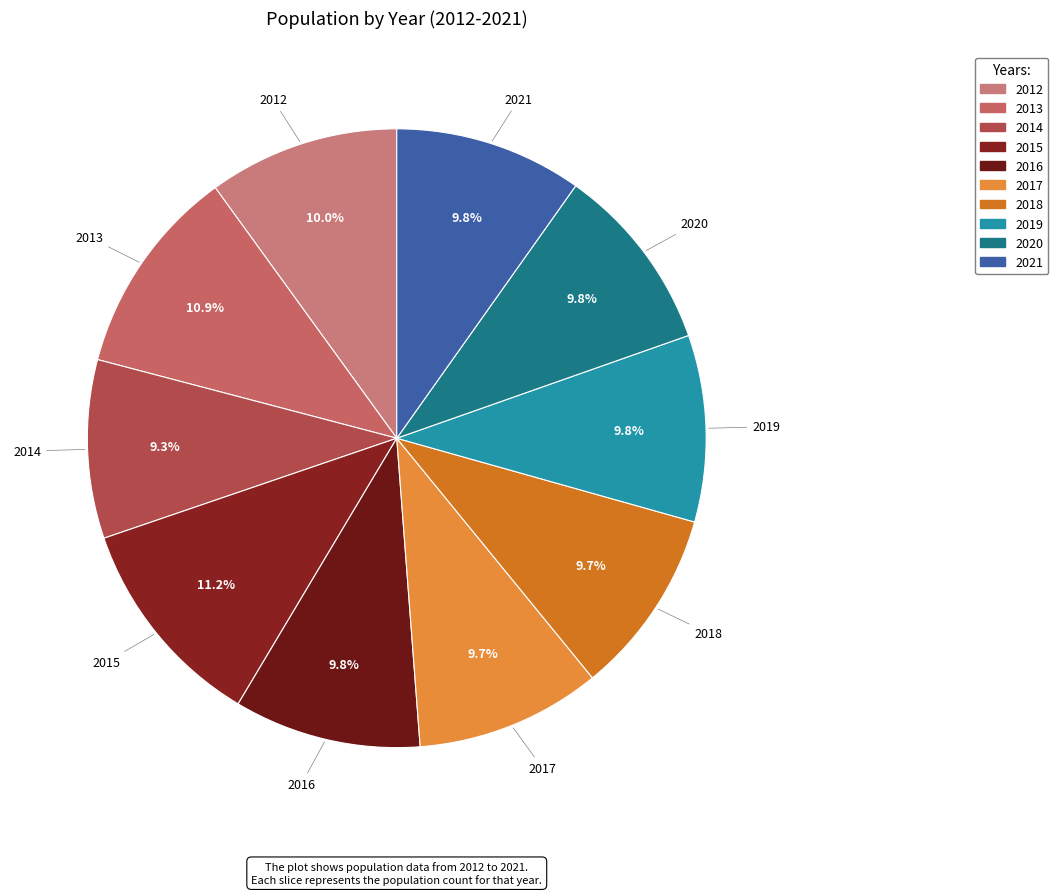

To the nearest percent, what percentage of the pie is 2015?

11%